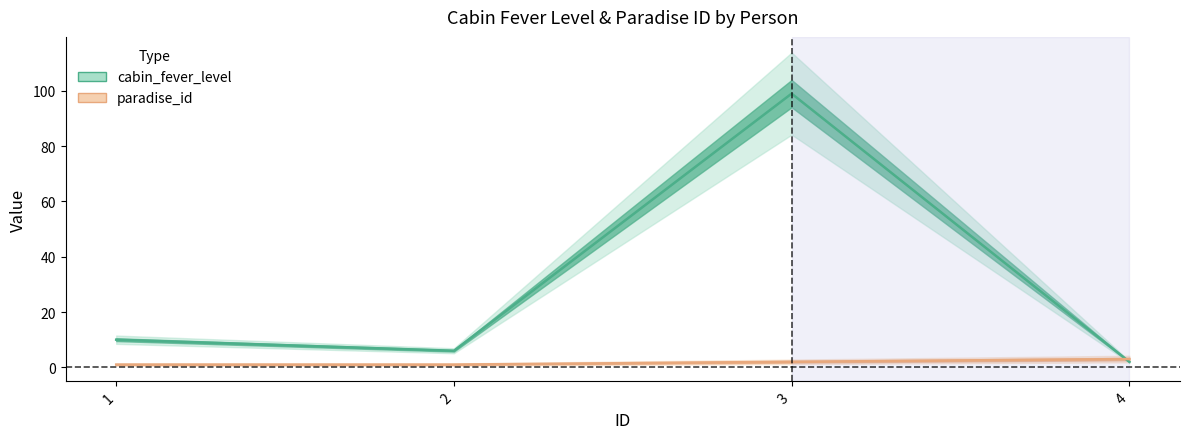

At which category is the sum across all series the highest?

3